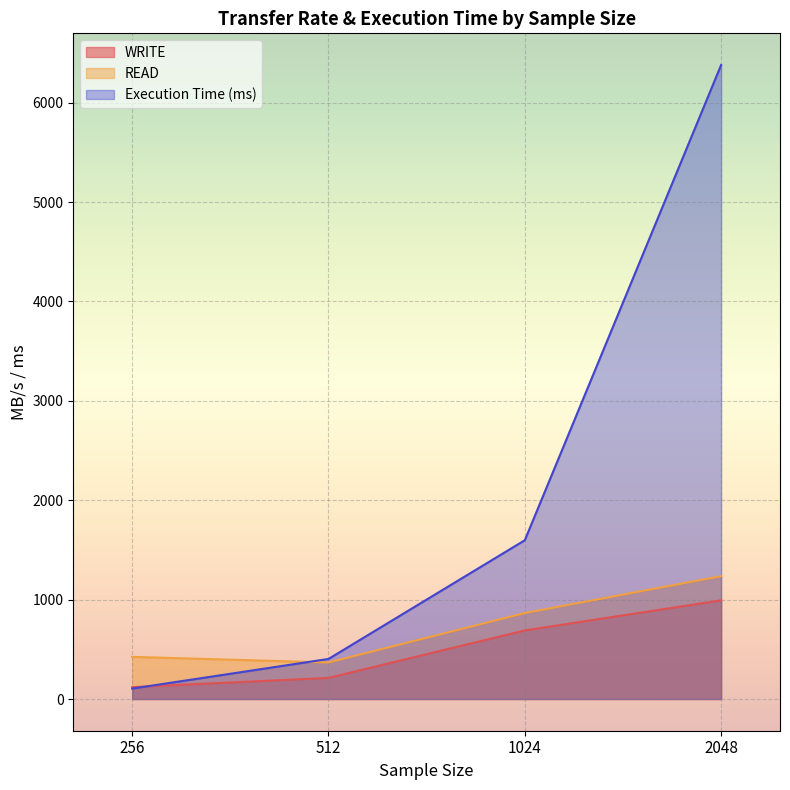

What is the difference between the Execution Time (ms) values at 512 and 2048?

5975.6